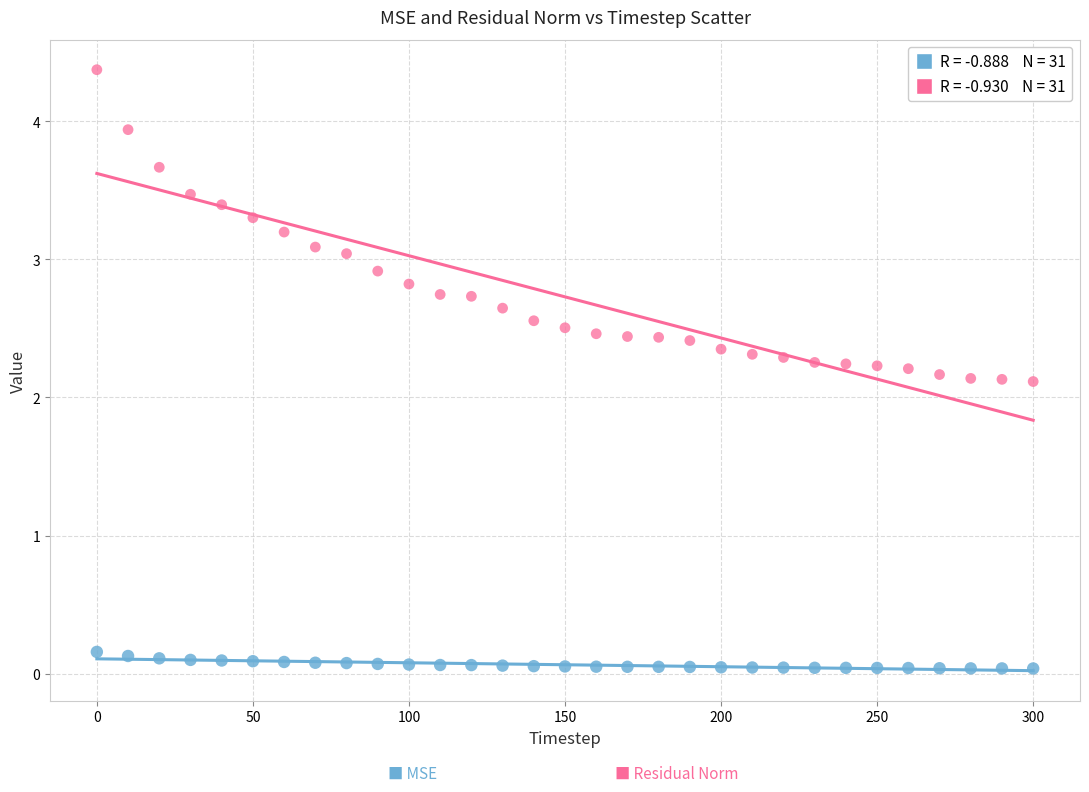

Across all data points, what is the range of X values (max minus min)?

300.0